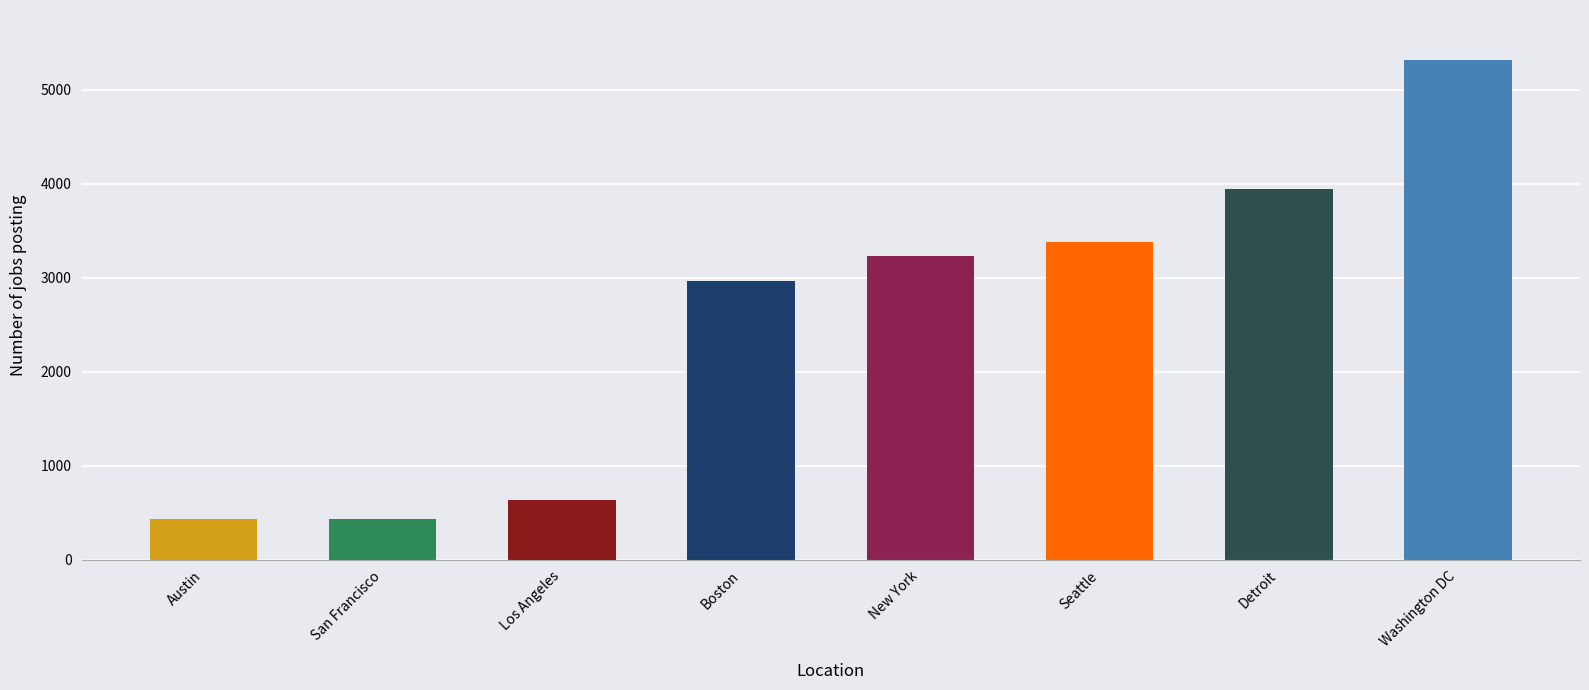

Which has a higher value, Austin or New York?

New York